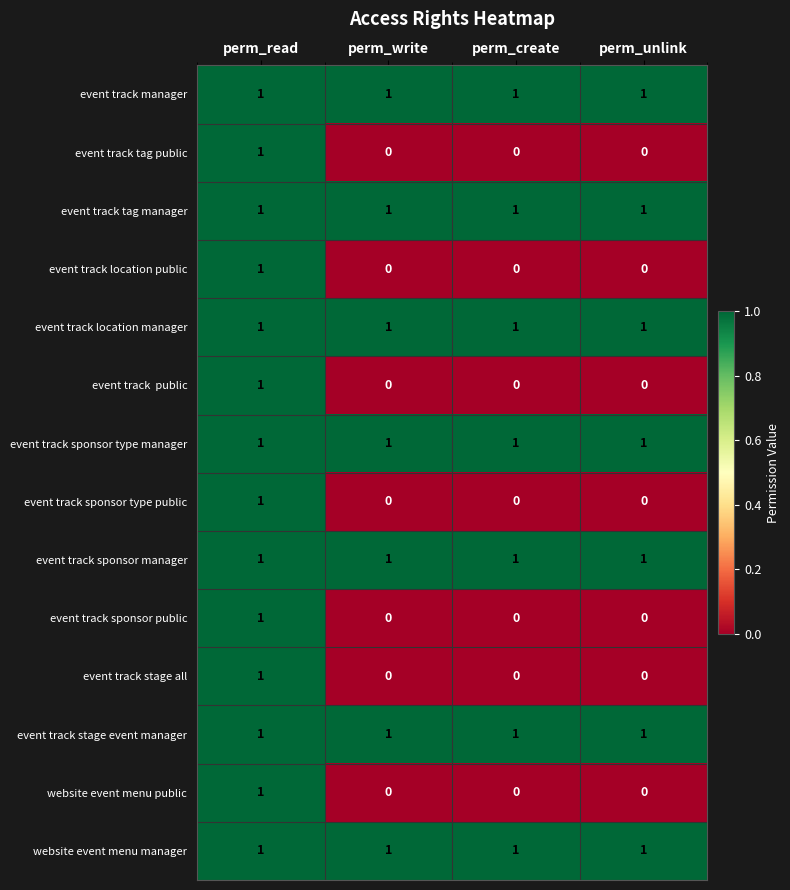

The event track tag public series shows 0 at perm_create. True or false?

True